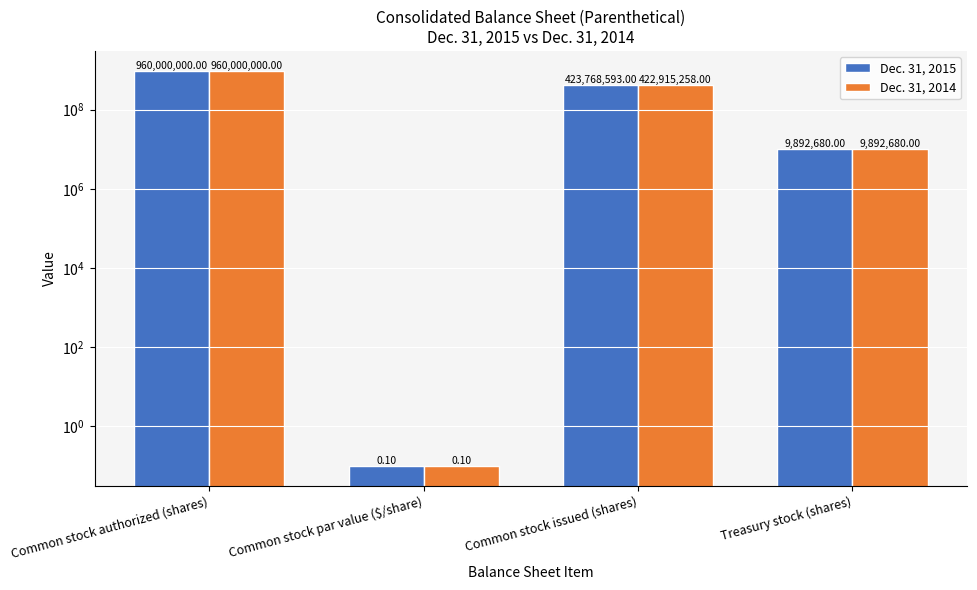

What value does the Dec. 31, 2014 series have at Common stock authorized (shares)?

960000000.0